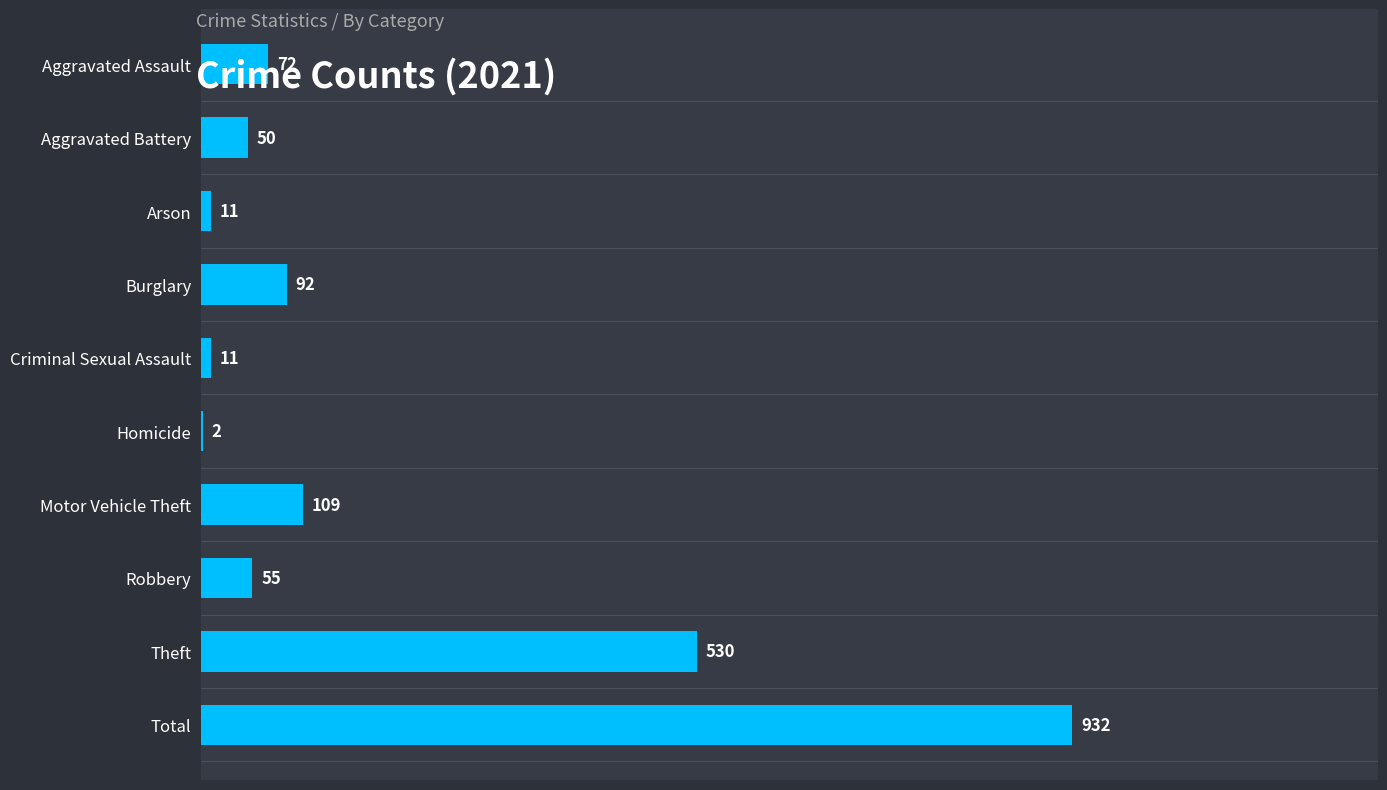

Where is the data nearest to the value 467?

Theft